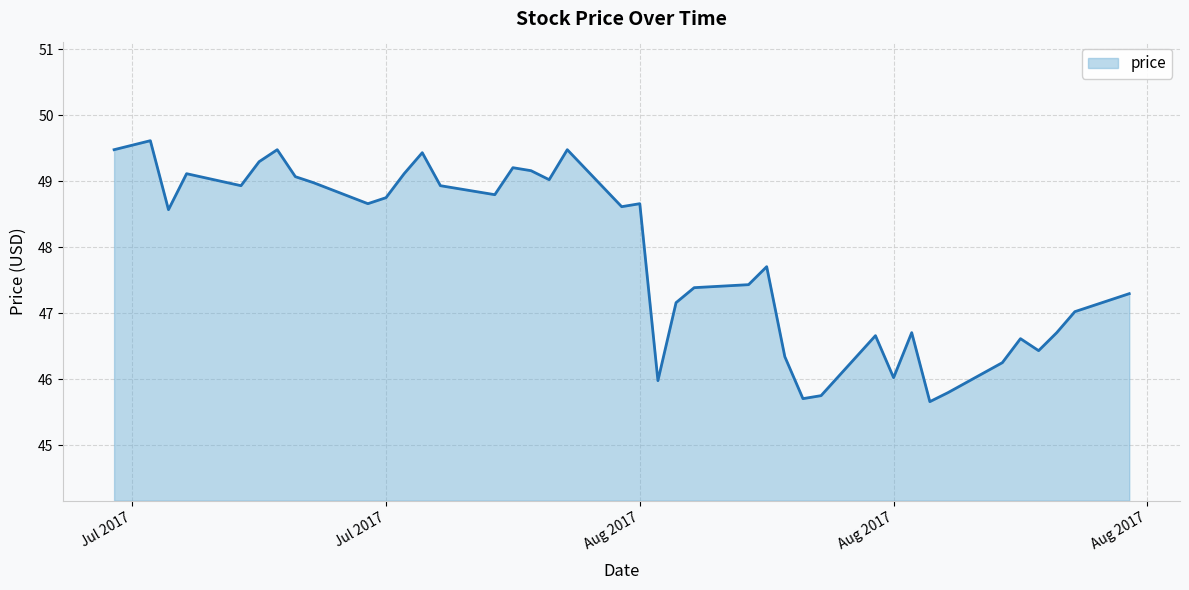

What is the difference between the maximum and minimum values?

4.0